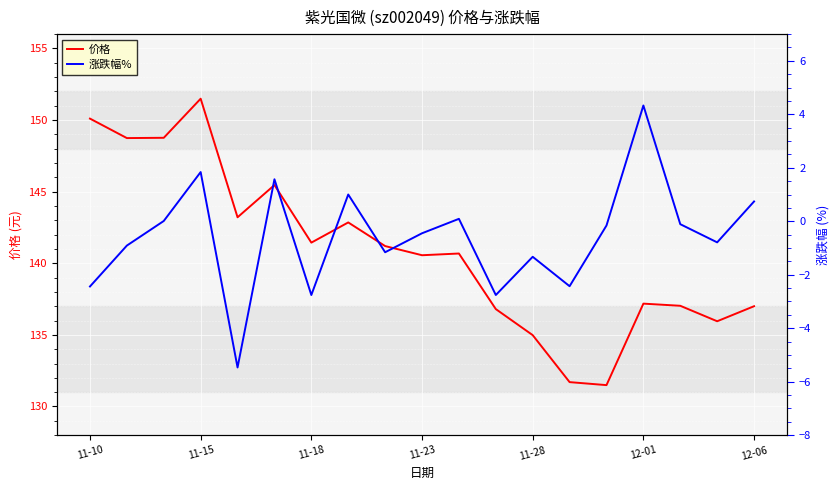

At how many categories does at least one series exceed 17?

19